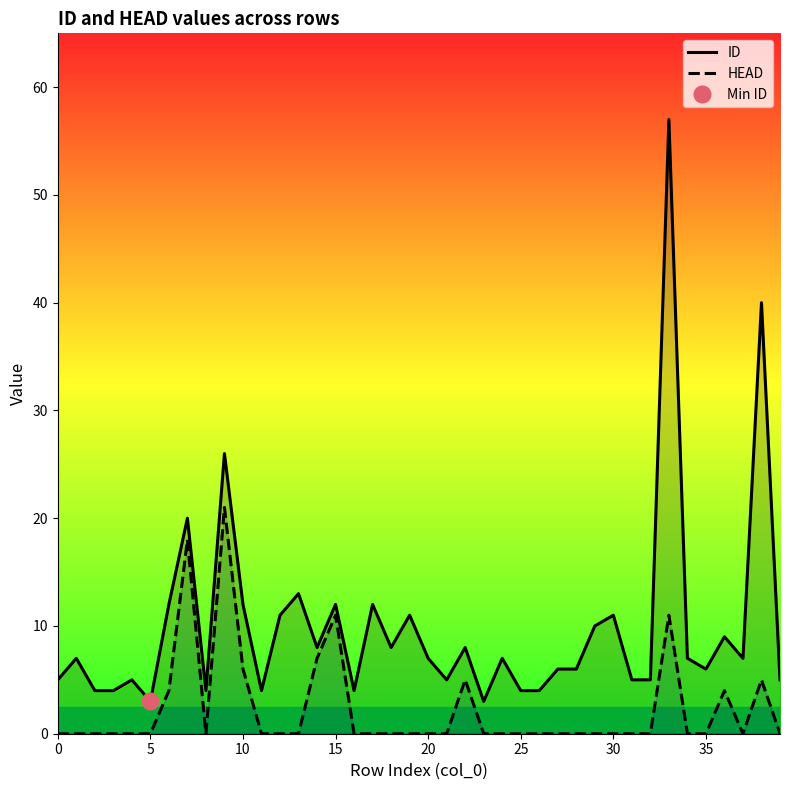

How many data points in HEAD are above 0?

10